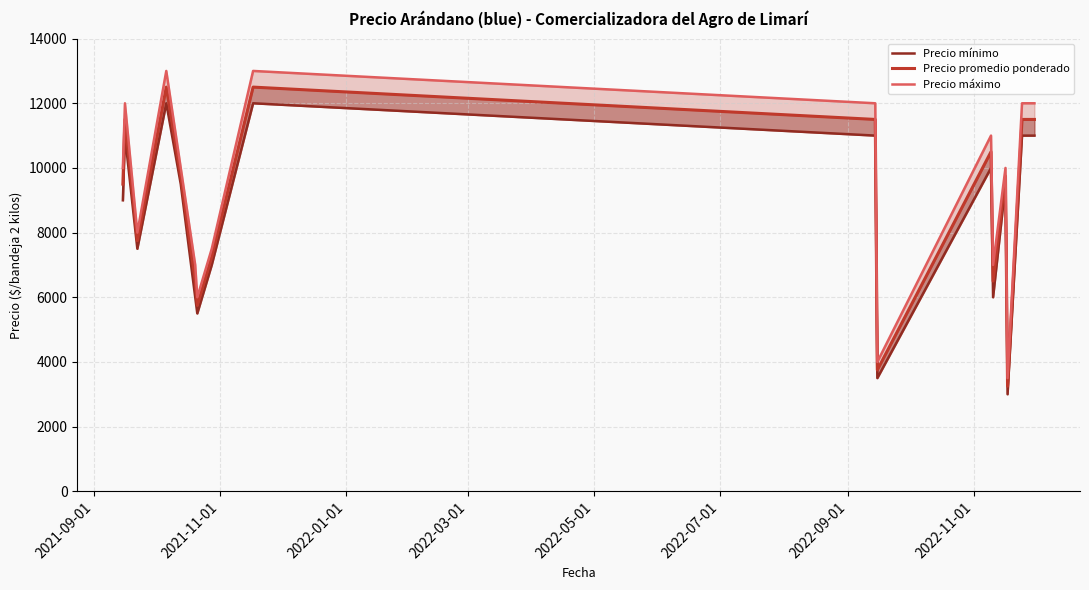

True or false: Precio promedio ponderado and Precio máximo cross at least once.

False